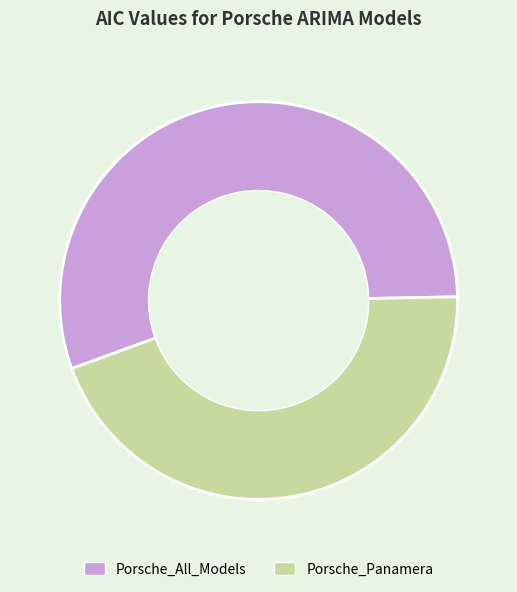

How many segments does this pie chart have?

2